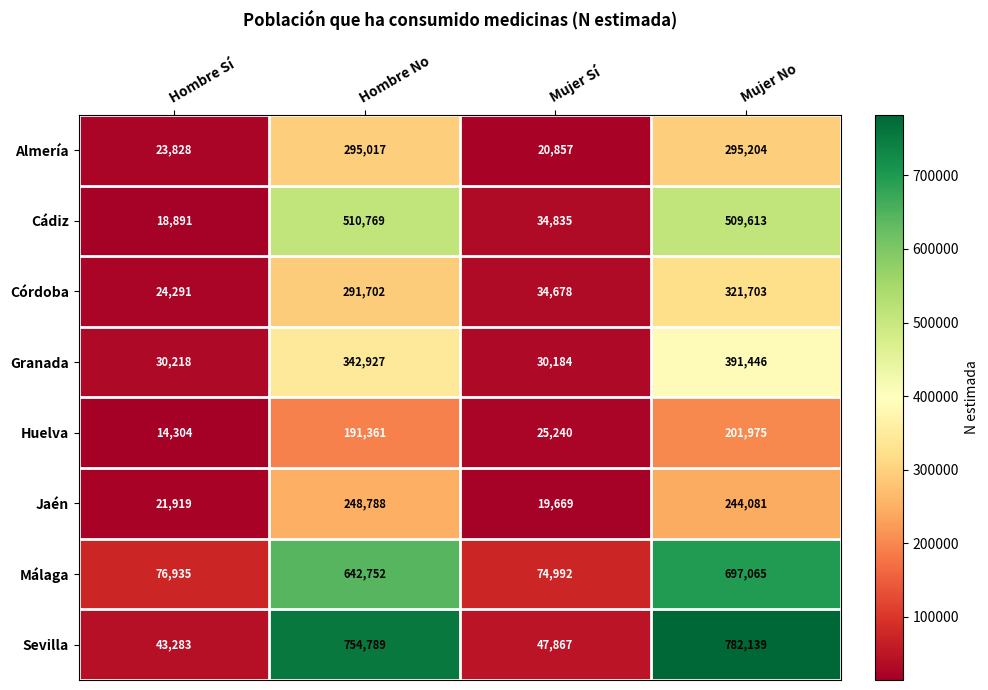

Which series changed the most between Hombre Sí and Hombre No?

Sevilla